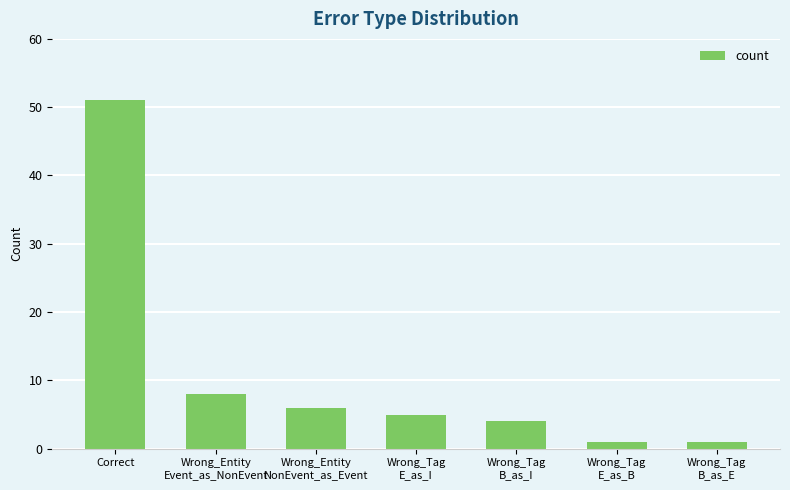

What is the ratio of the value at Wrong_Entity
Event_as_NonEvent to the value at Wrong_Tag
B_as_E?

8.0